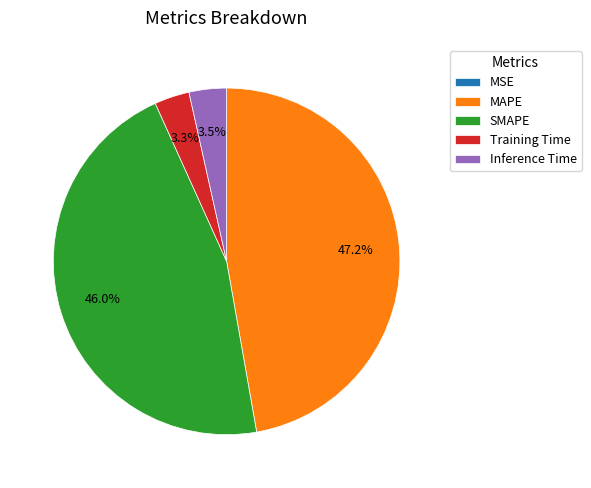

Which has a higher value, Inference Time or MAPE?

MAPE